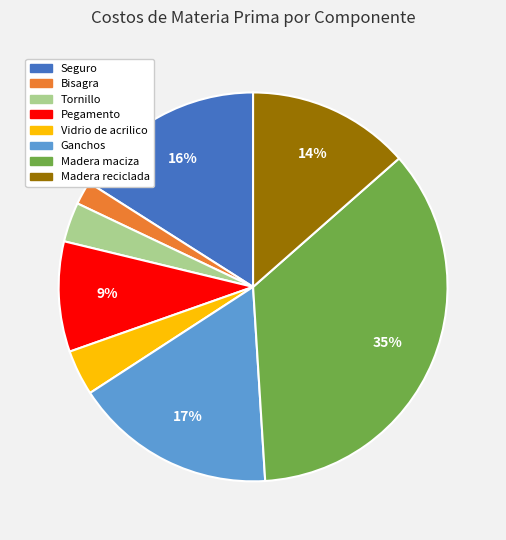

To the nearest percent, what portion does Madera reciclada represent?

14%